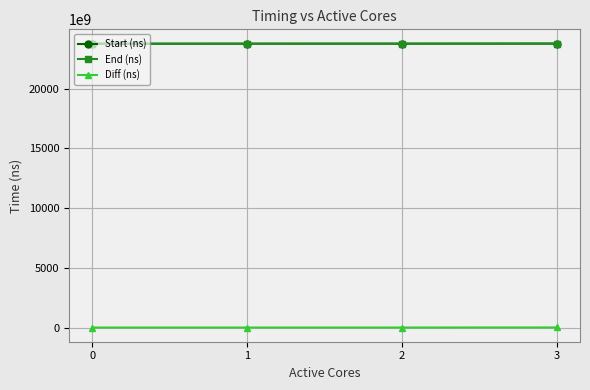

True or false: Diff (ns) has more than 2 interior local peaks.

False